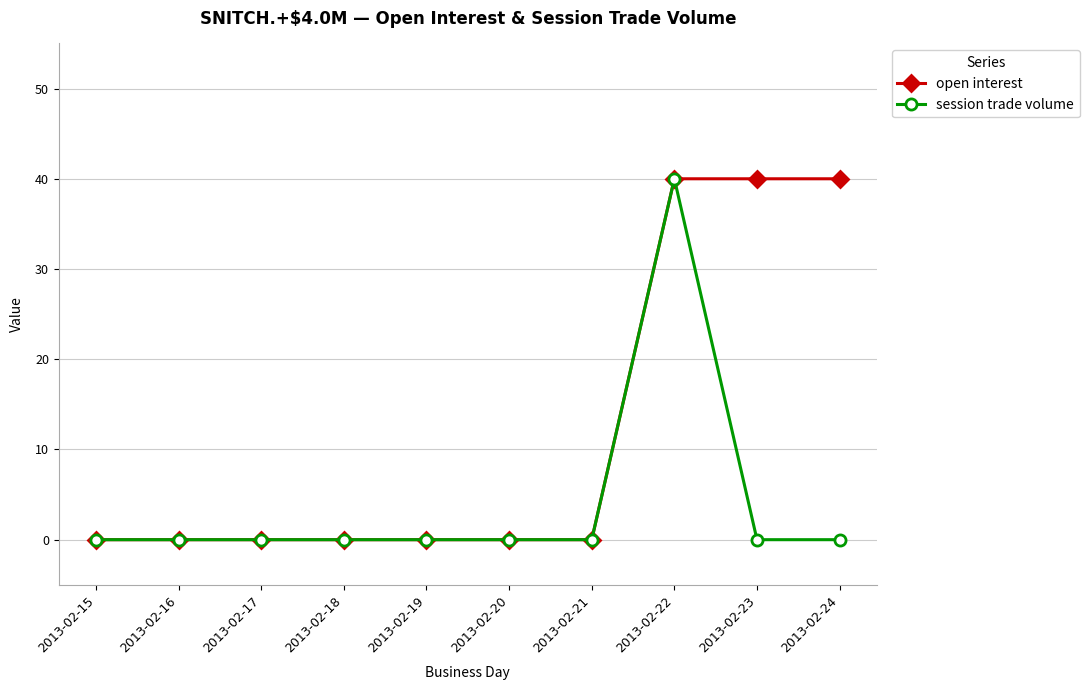

How many open interest values are between 0 and 40?

10